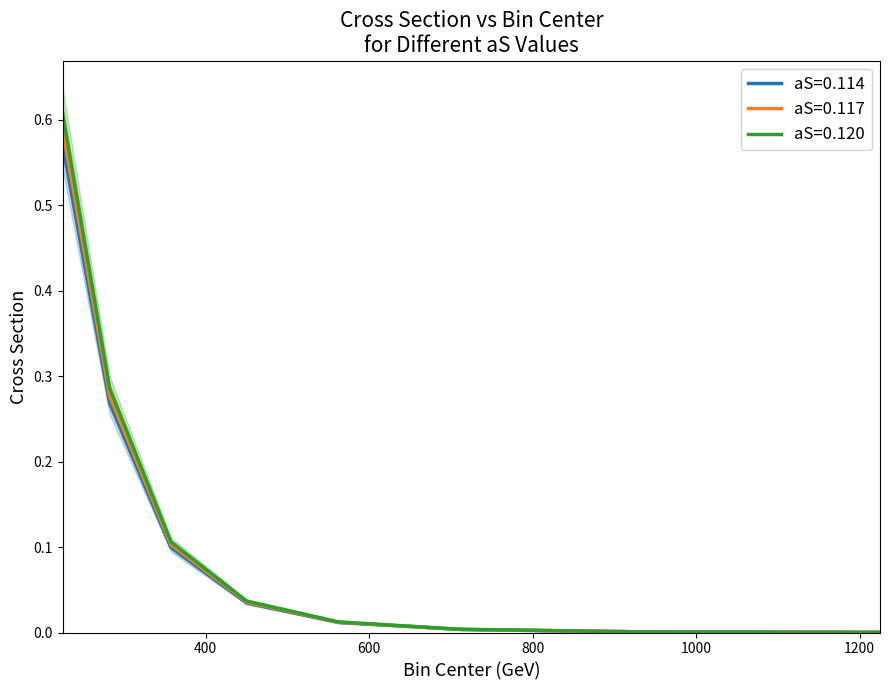

At which label is aS=0.117 closest to 0?

1225.0